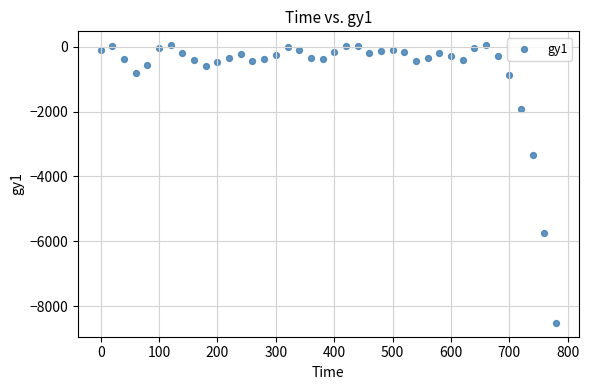

What is the range of X values (max minus min)?

780